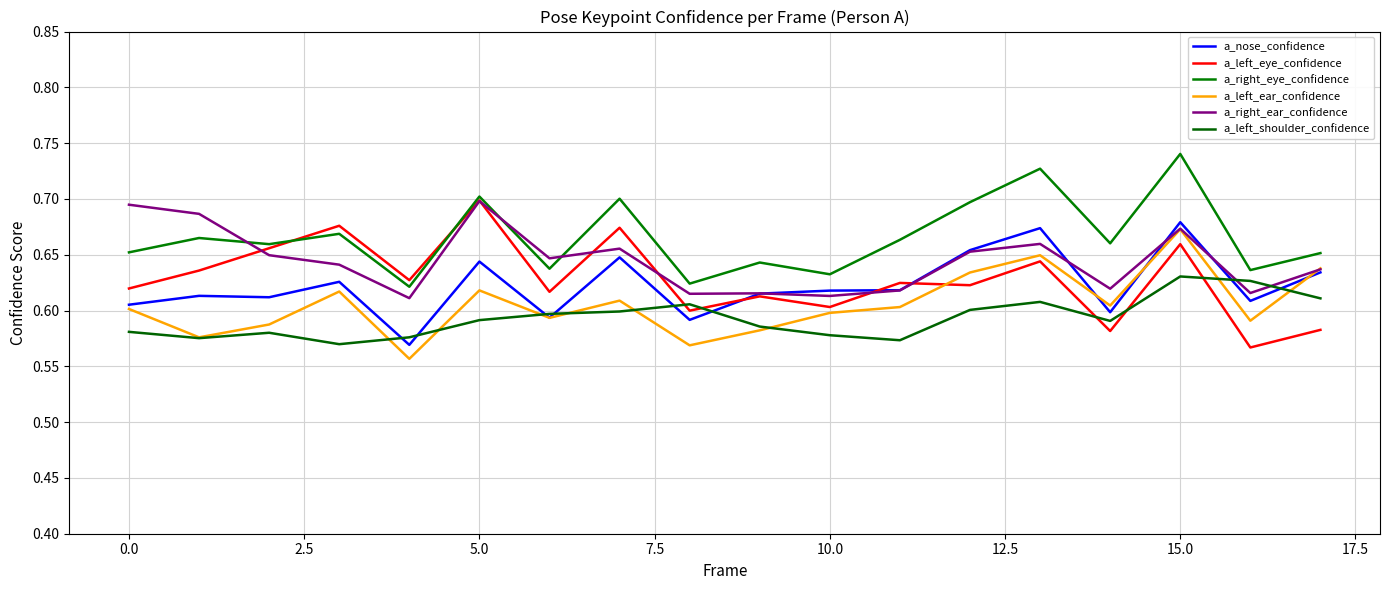

What is the label of the 16th point from the left?

15